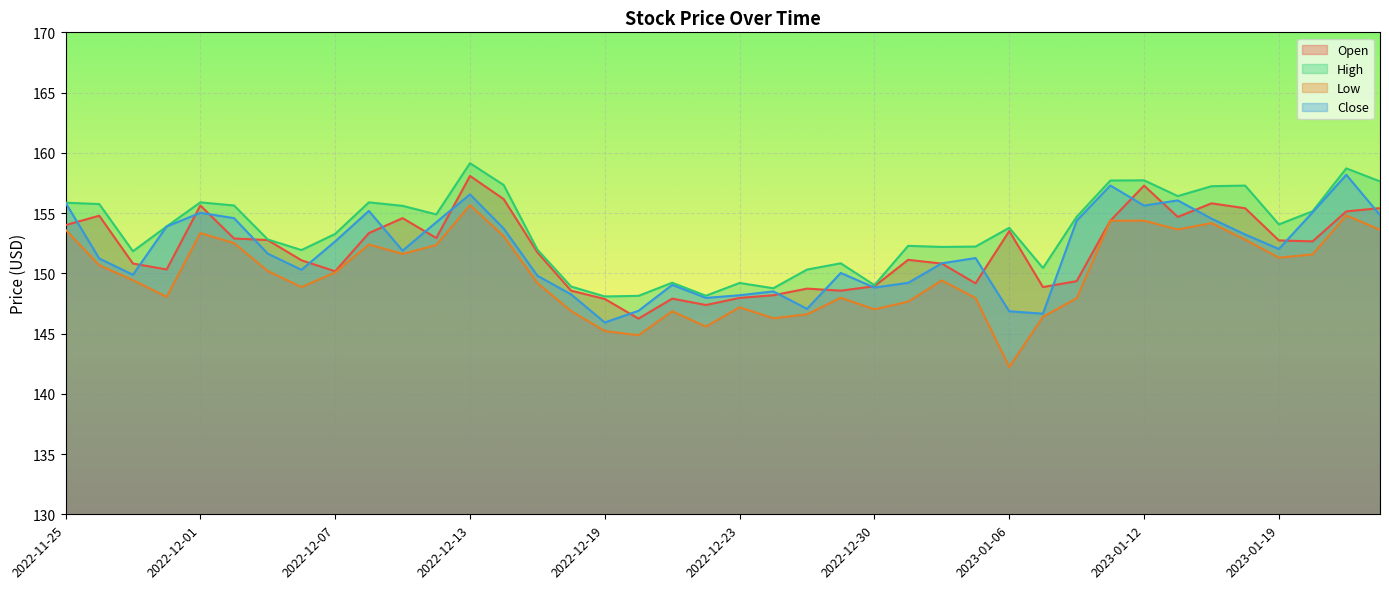

True or false: Open and Low intersect in this chart.

False